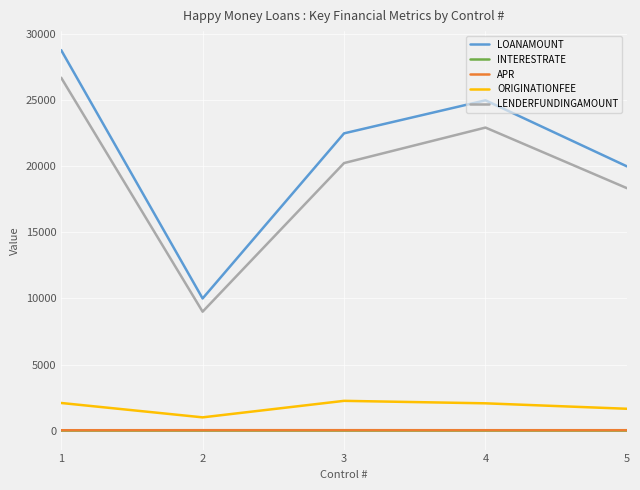

Is this an area chart (filled region under the line)?

No